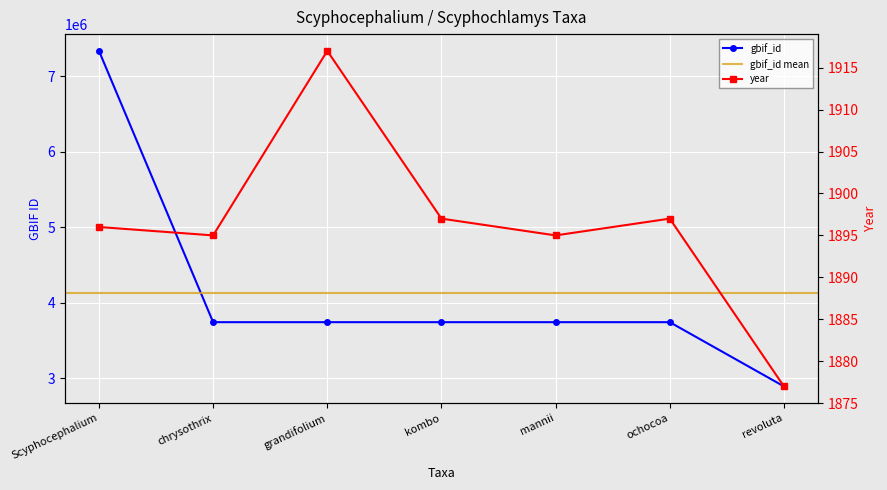

Rank the series by their average value, from highest to lowest.

gbif_id, year